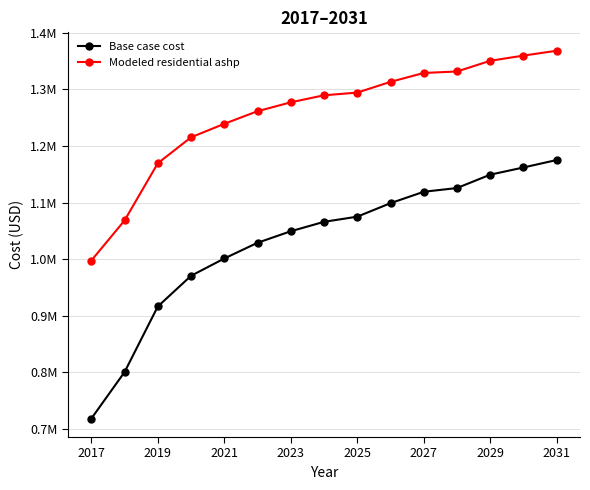

Is this an area chart (filled region under the line)?

No